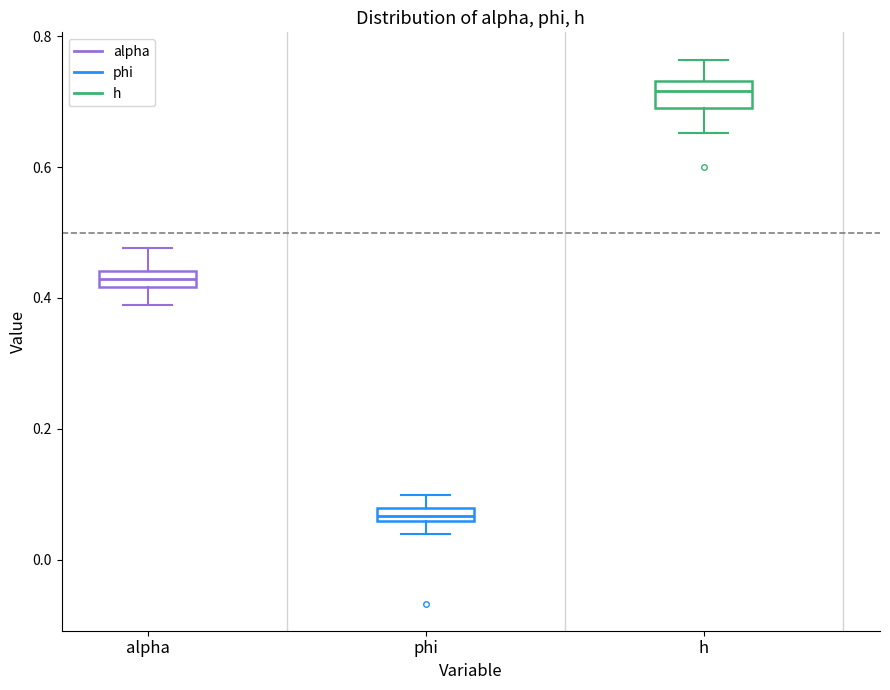

Which box's median line is the highest?

h